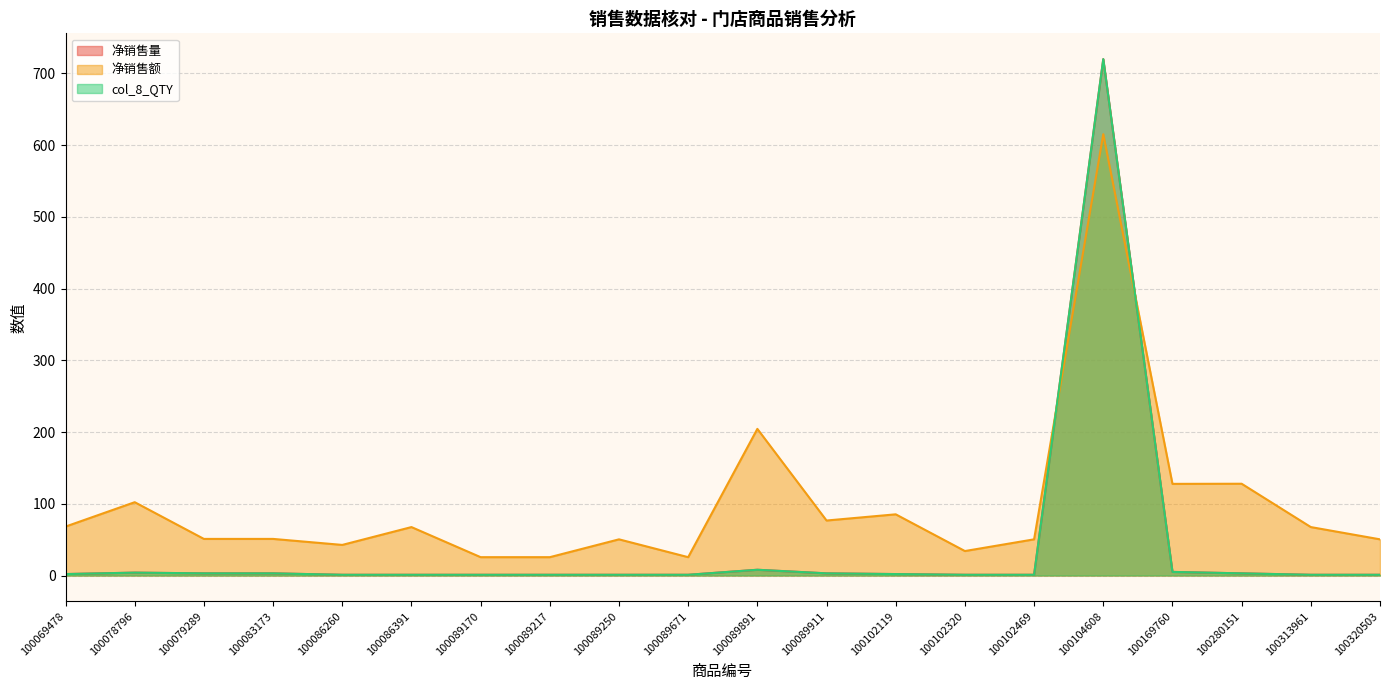

At which label is col_8_QTY closest to 360?

100089891